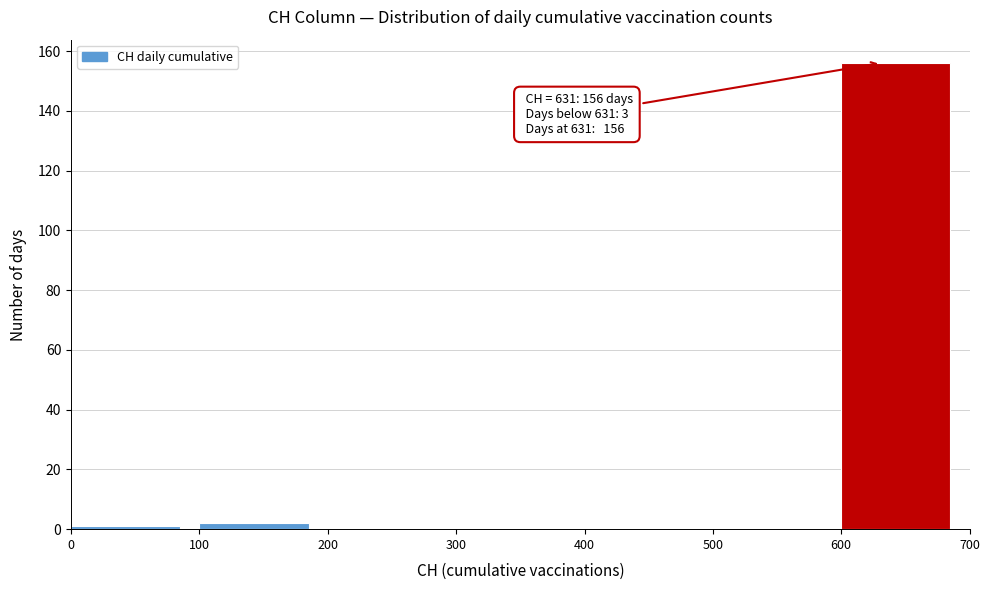

Over which range of the x-axis is the bar tallest?

600 to 700